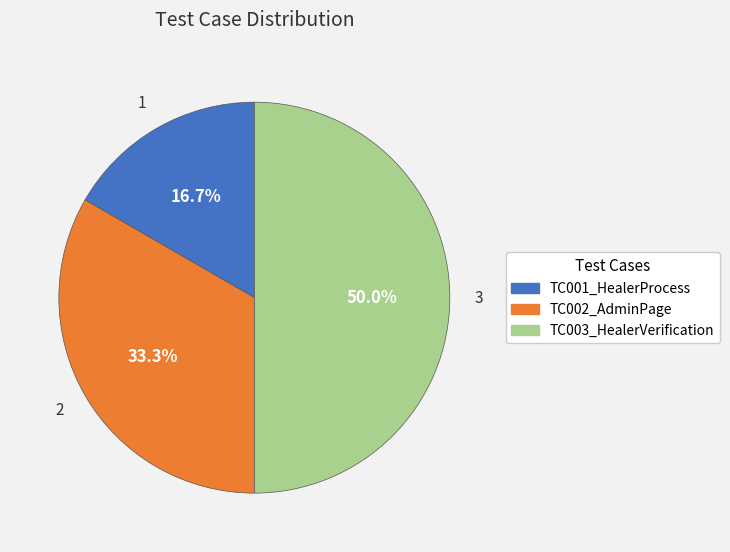

Does TC001_HealerProcess represent more than half of the total?

No